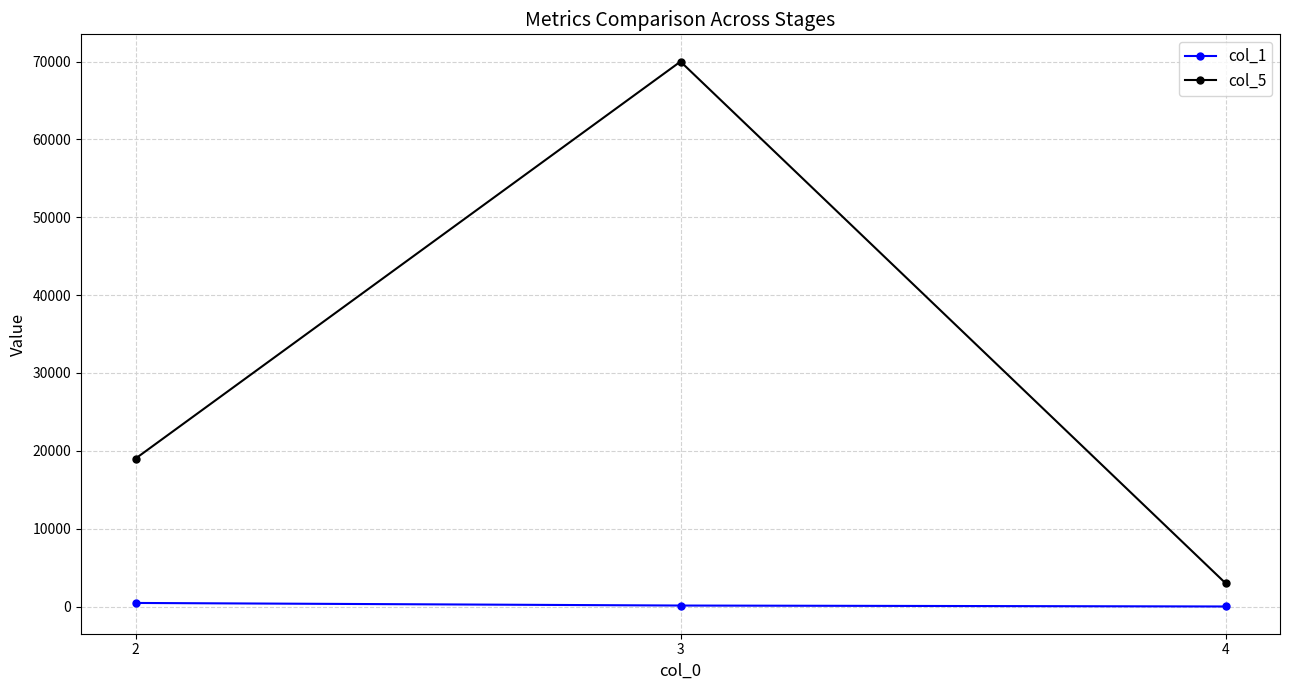

What is the total value across all series at 3?

70123